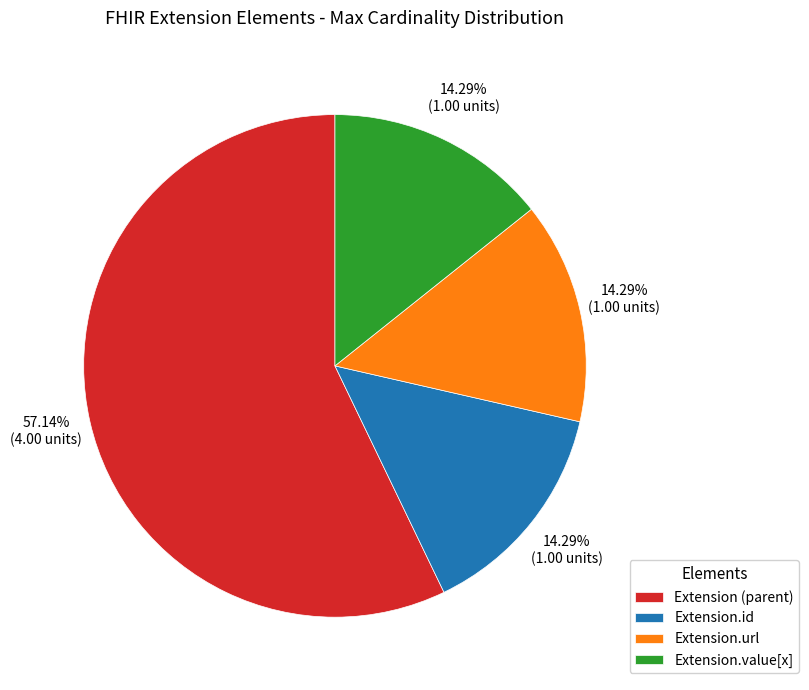

To the nearest percent, what is the average slice percentage?

25%